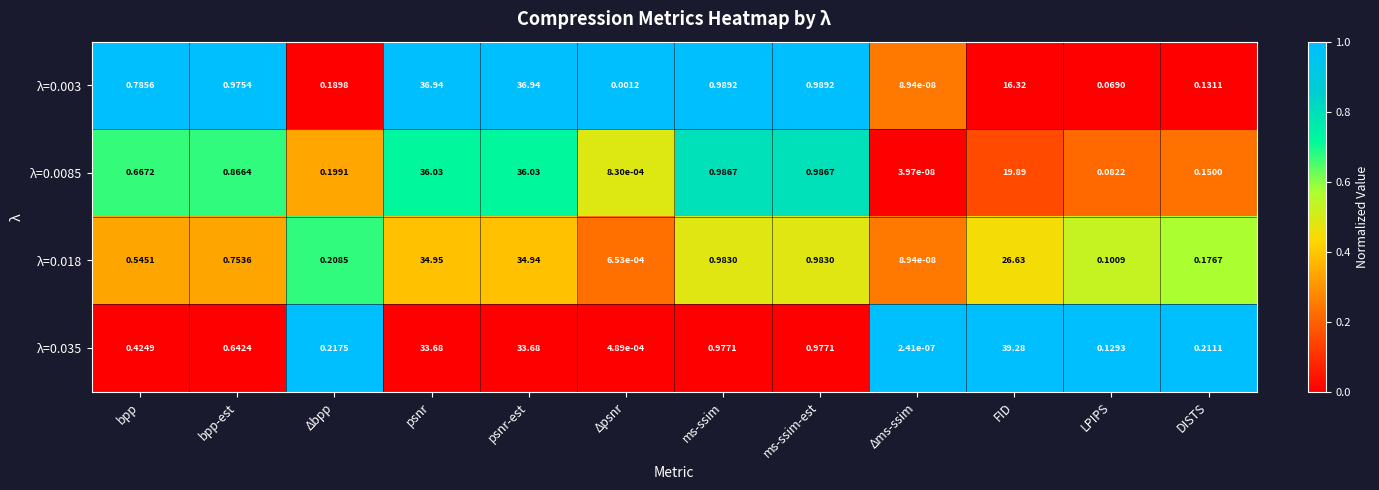

Which label corresponds to the largest value in the chart?

FID